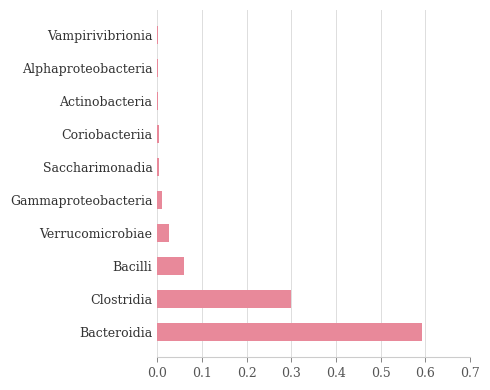

Does the chart contain stacked bars?

No